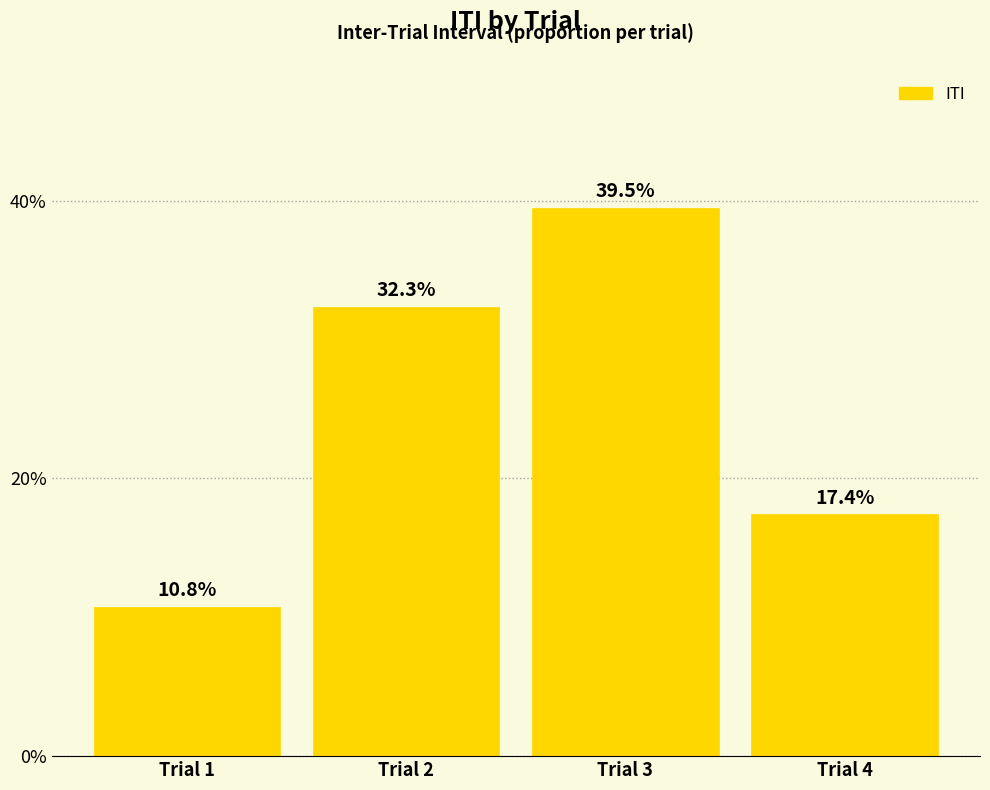

Approximately how many times larger is the value at Trial 2 compared to Trial 1?

3.0